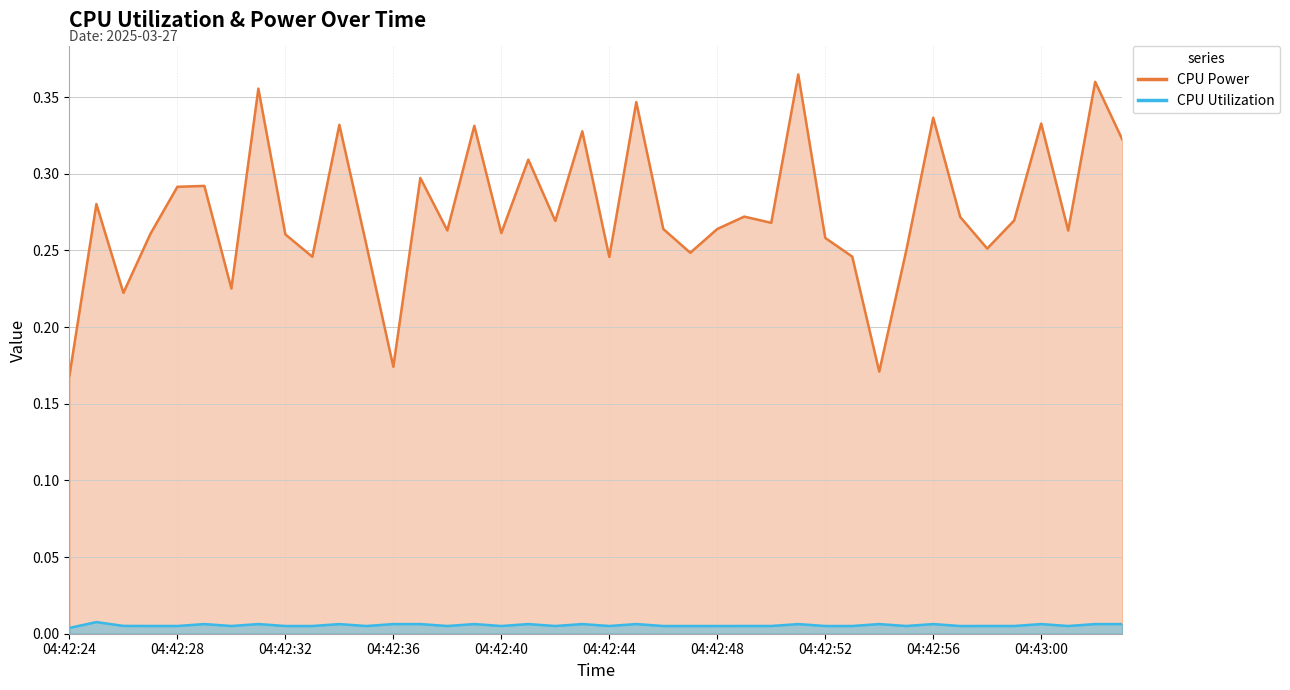

Which category has the highest value in the CPU Power series?

04:42:51